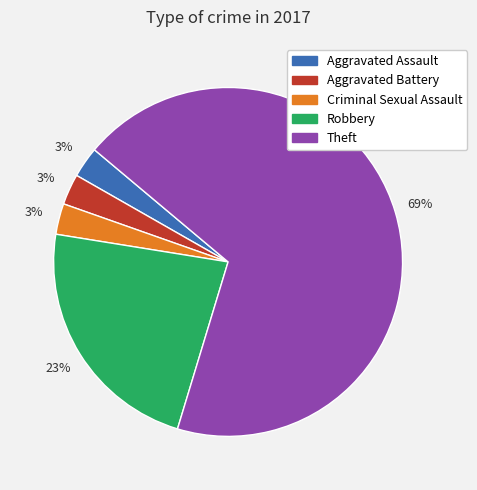

Is Theft the majority of the pie?

Yes